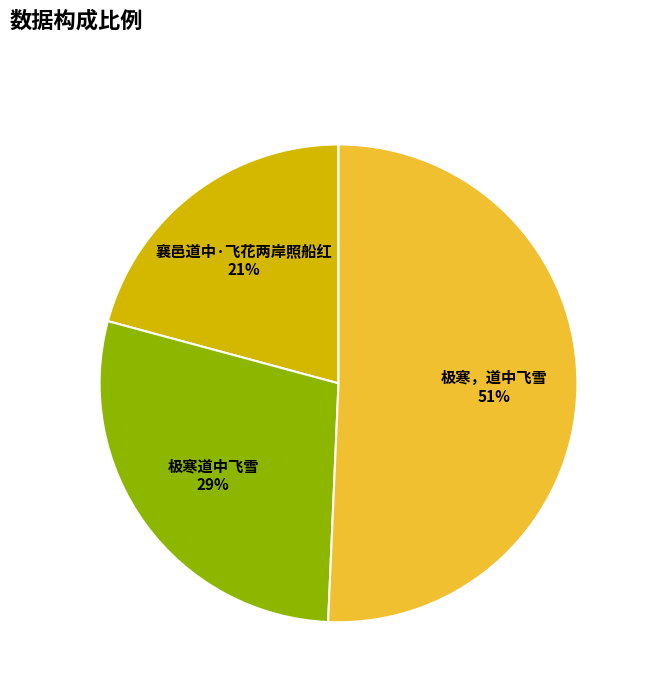

Which has a higher value, 襄邑道中·飞花两岸照船红 or 极寒，道中飞雪?

极寒，道中飞雪